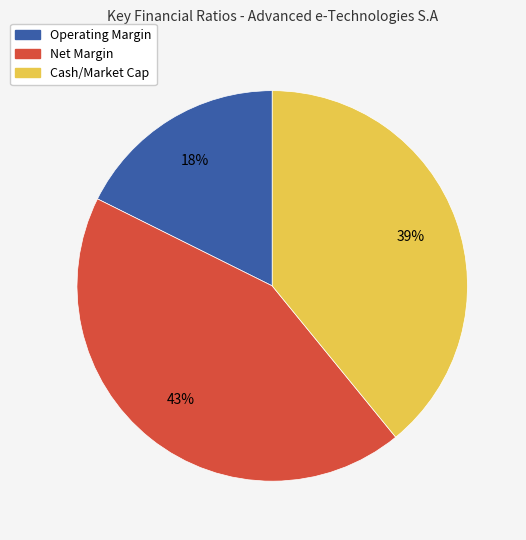

Is there any slice that represents more than half of the pie?

No